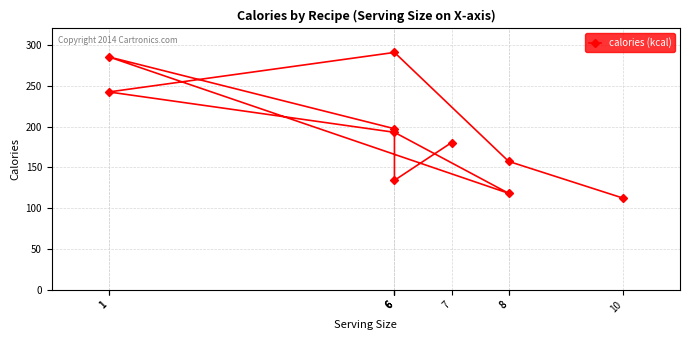

Rank the categories by value from lowest to highest.

10, 8, 6, 8, 7, 6, 6, 1, 1, 6